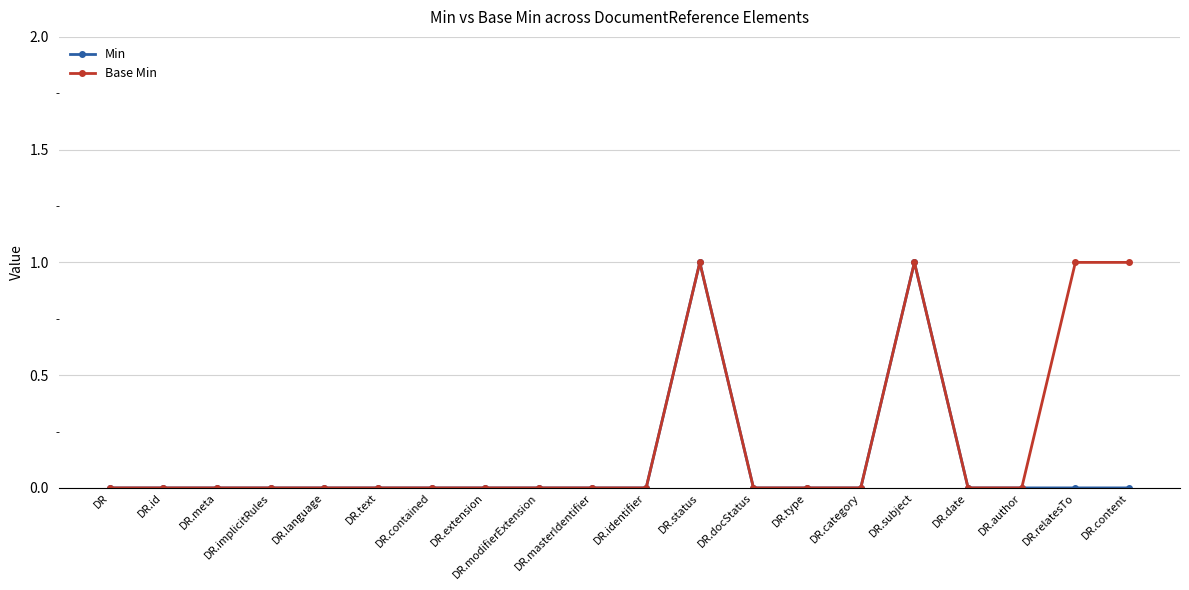

At DR.content, list the series in order from smallest to largest.

Min, Base Min